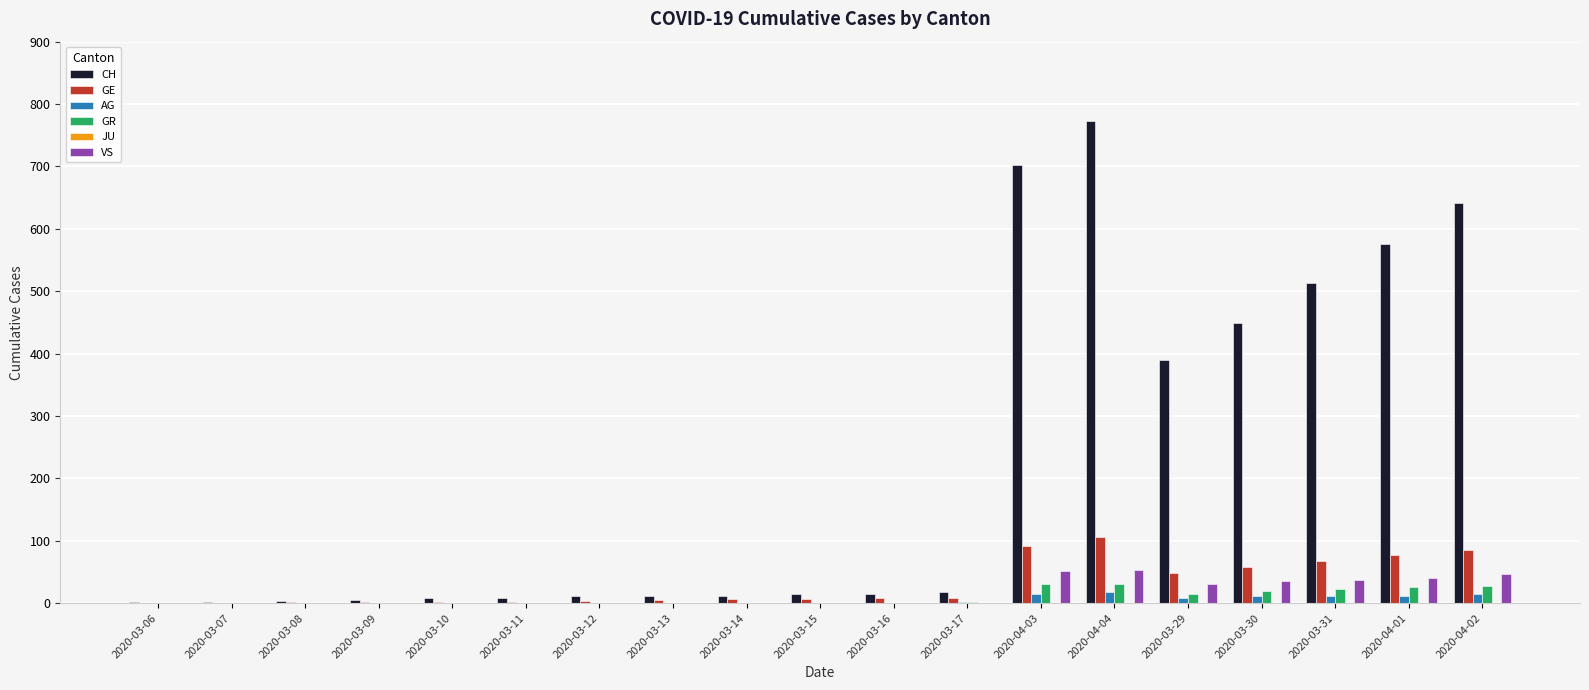

What is the greatest value displayed?

773